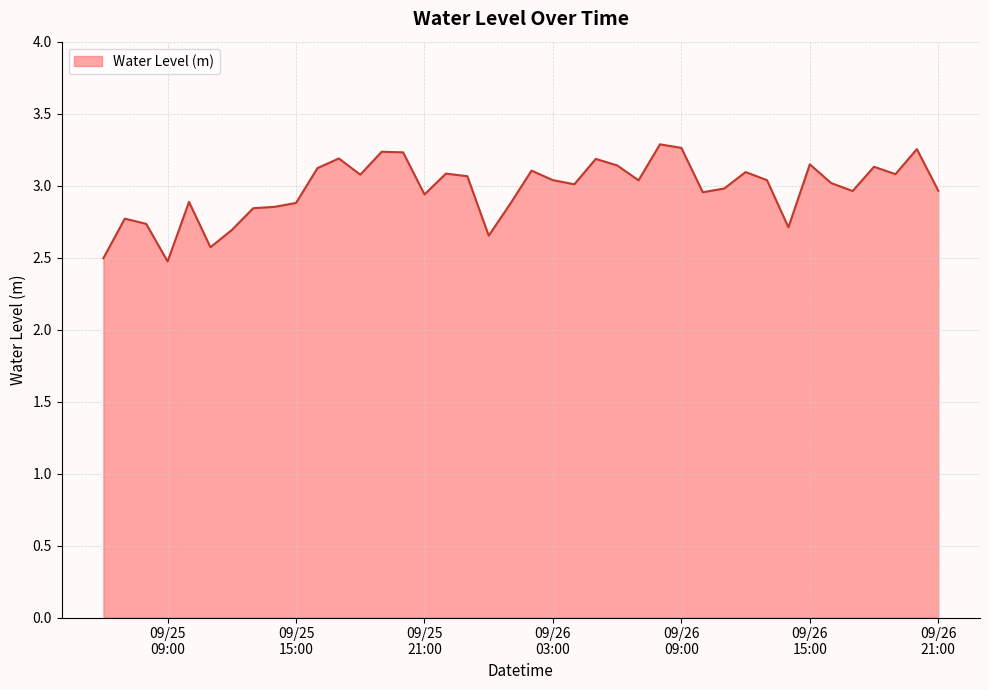

What is the difference between the maximum and minimum values?

0.8